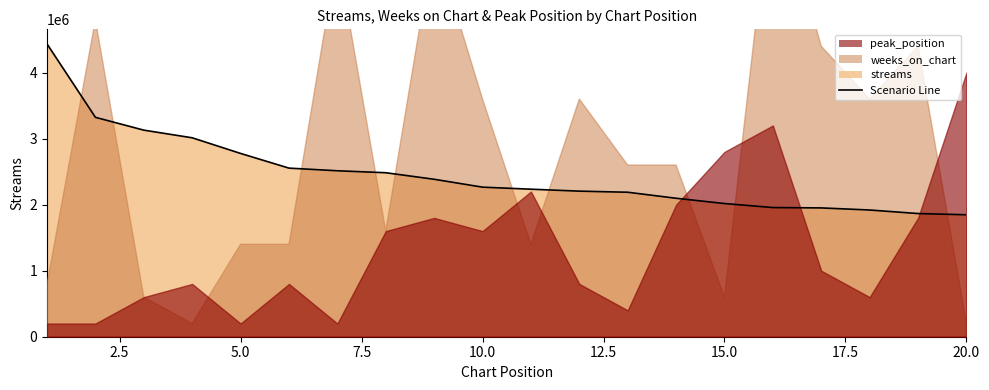

At which label does weeks_on_chart first exceed 13?

2